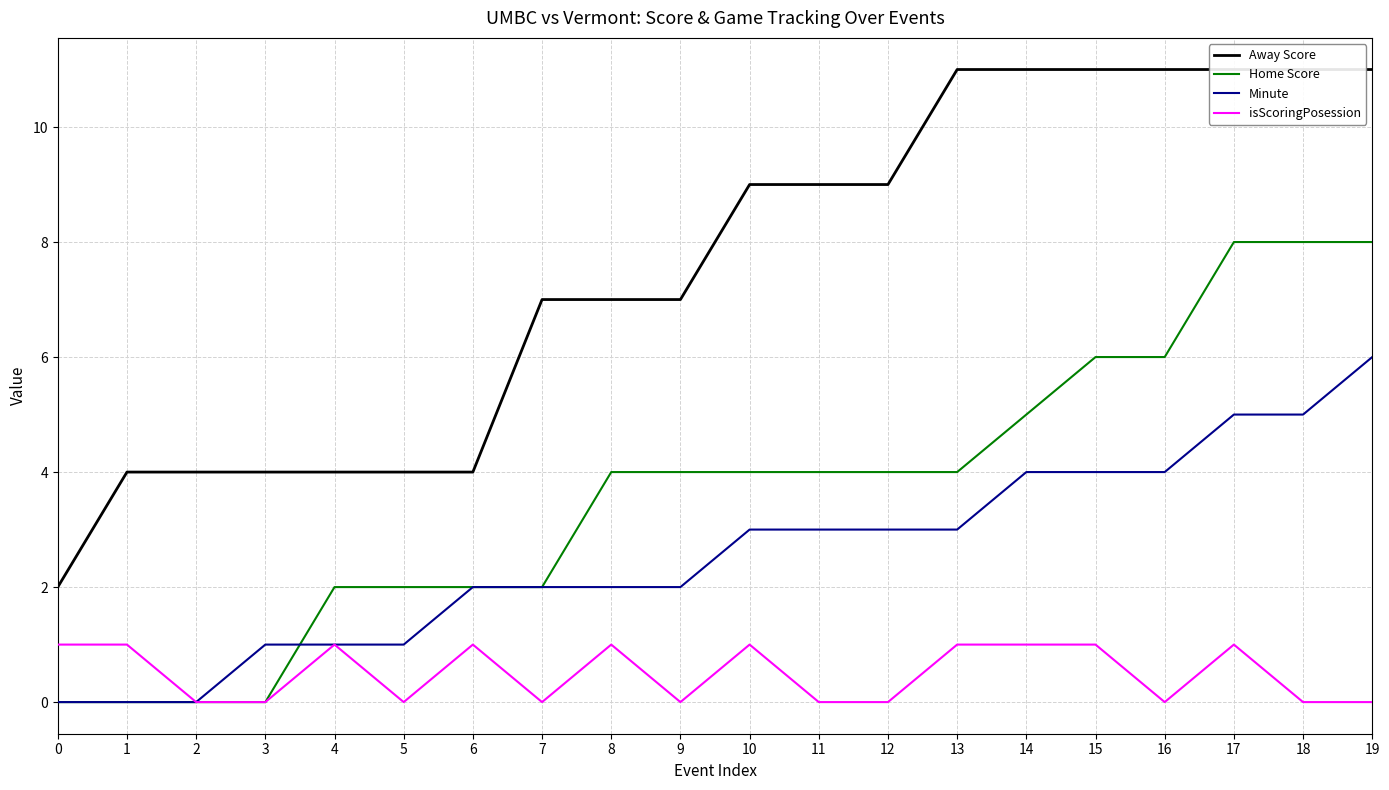

Reading right to left, transcribe all the data shown in this chart.

Away Score: 11	11	11	11	11	11	11	9	9	9	7	7	7	4	4	4	4	4	4	2
Home Score: 8	8	8	6	6	5	4	4	4	4	4	4	2	2	2	2	0	0	0	0
Minute: 6	5	5	4	4	4	3	3	3	3	2	2	2	2	1	1	1	0	0	0
isScoringPosession: 0	0	1	0	1	1	1	0	0	1	0	1	0	1	0	1	0	0	1	1